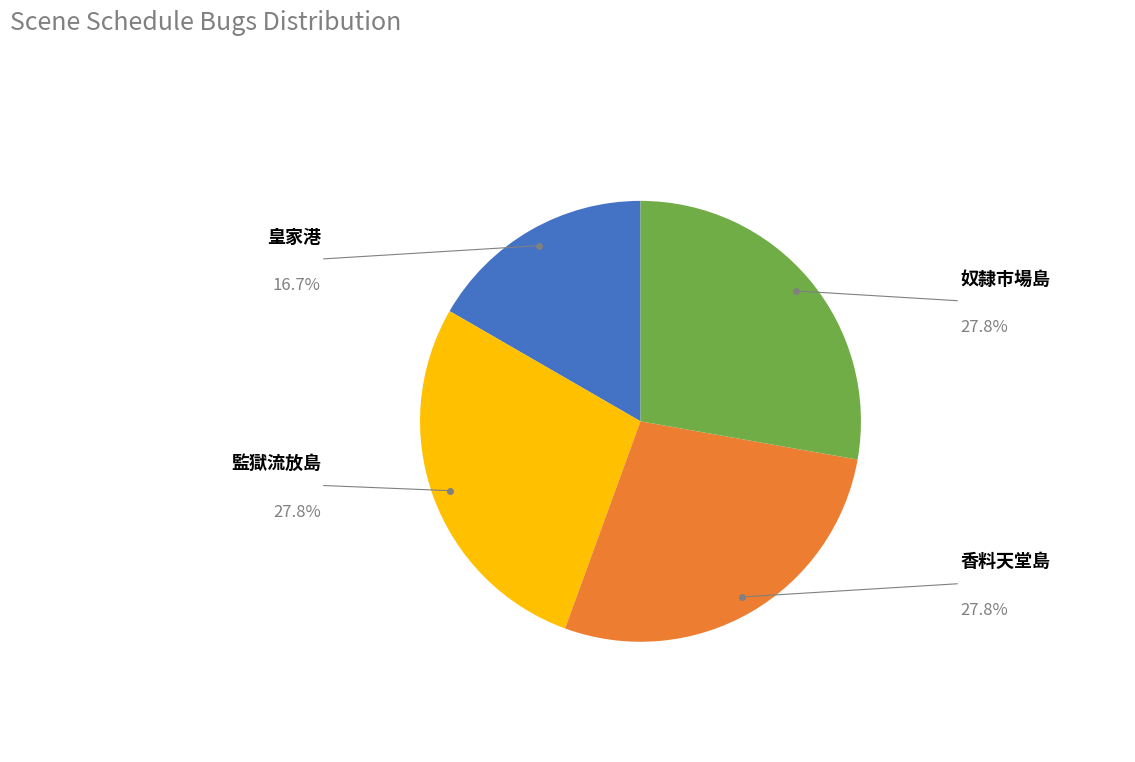

Count the number of slices in the pie.

4